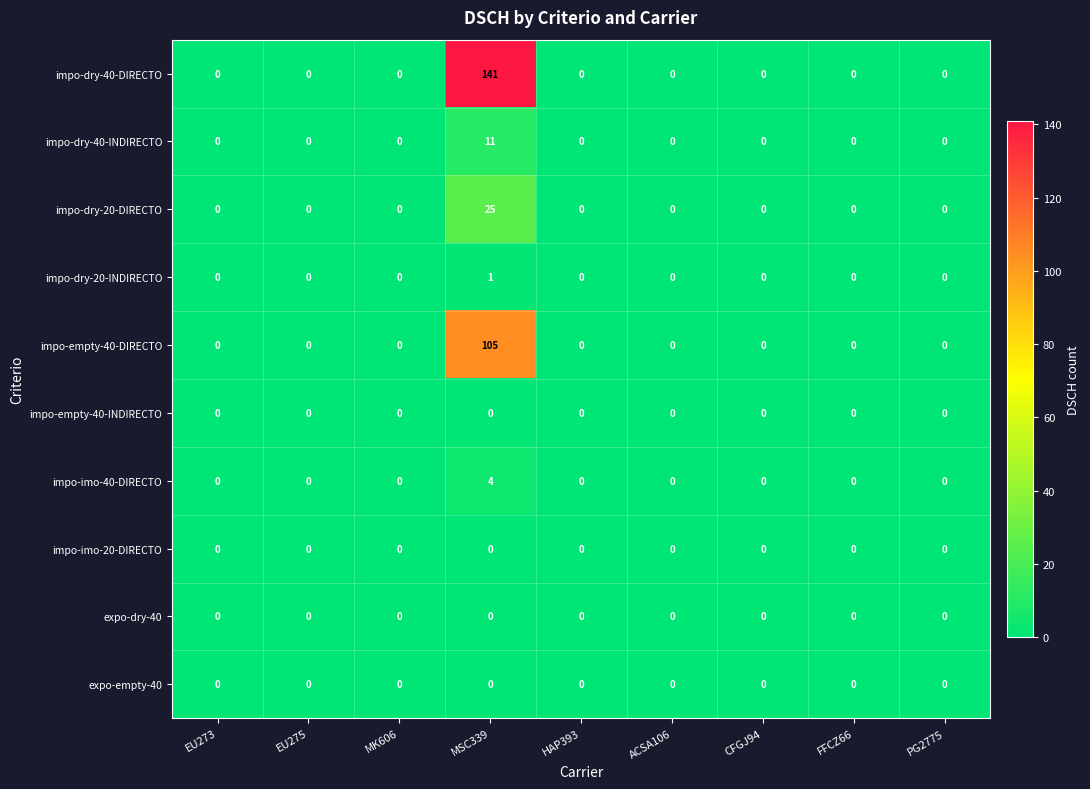

What is the difference between the maximum and minimum values in the impo-imo-40-DIRECTO series?

4